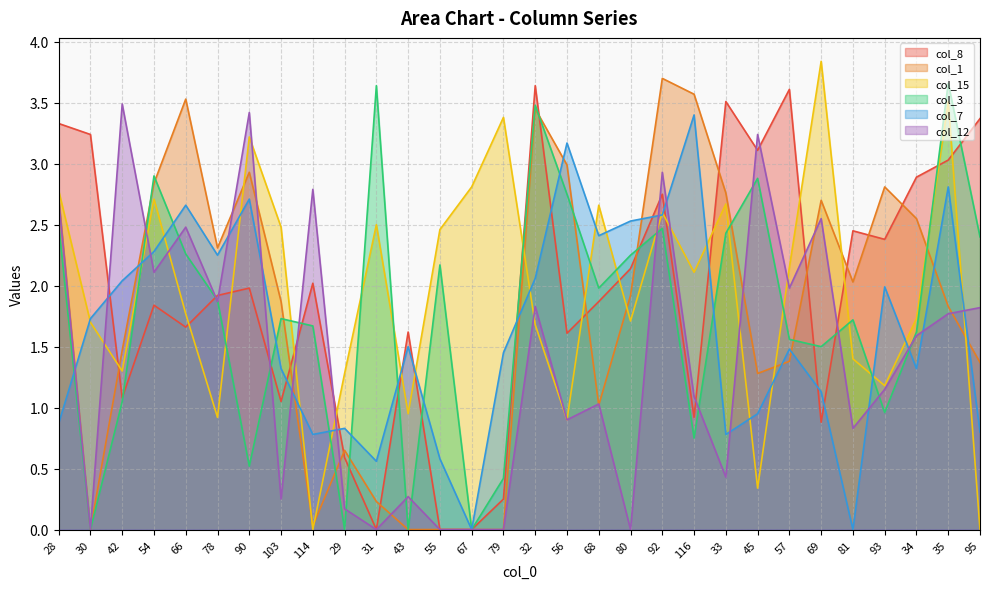

How many interior local valleys does the col_8 series have?

9